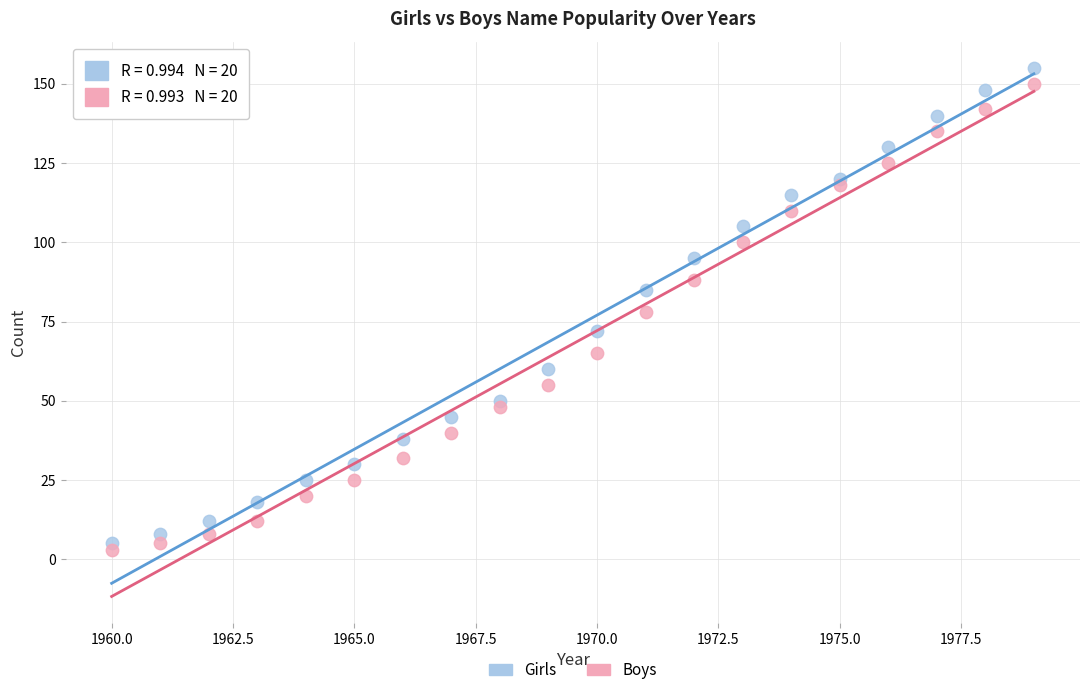

Which series contains the lowest Y value?

Boys